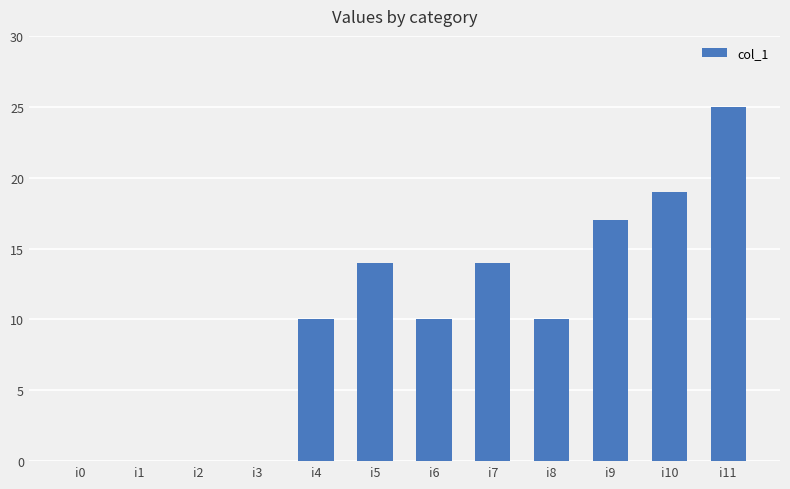

What is the sum of the values at i6 and i7?

24